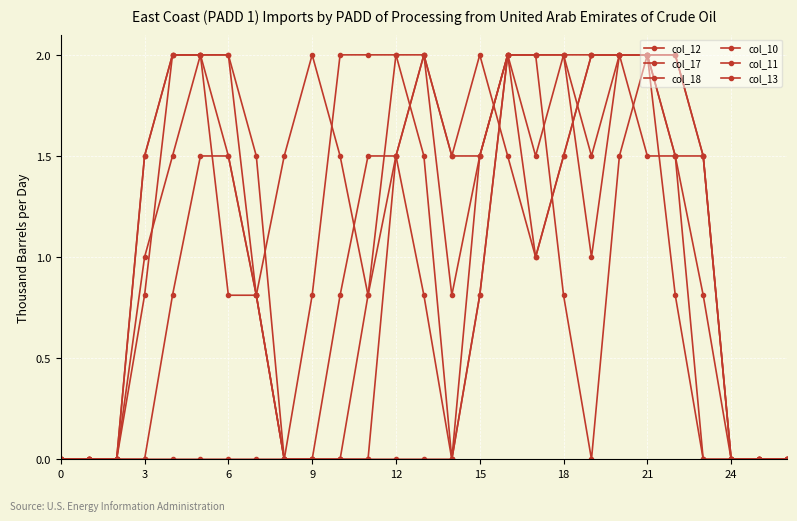

How many lines are shown in the chart?

6